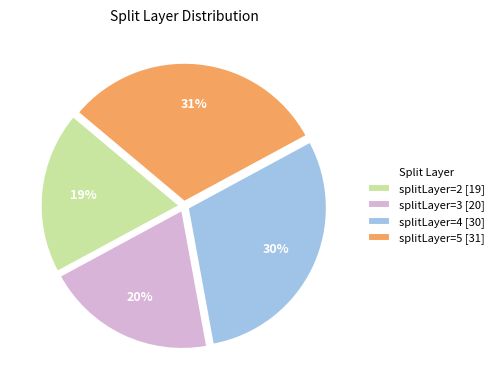

To the nearest percent, what is the difference between the largest and smallest slice percentages?

12%